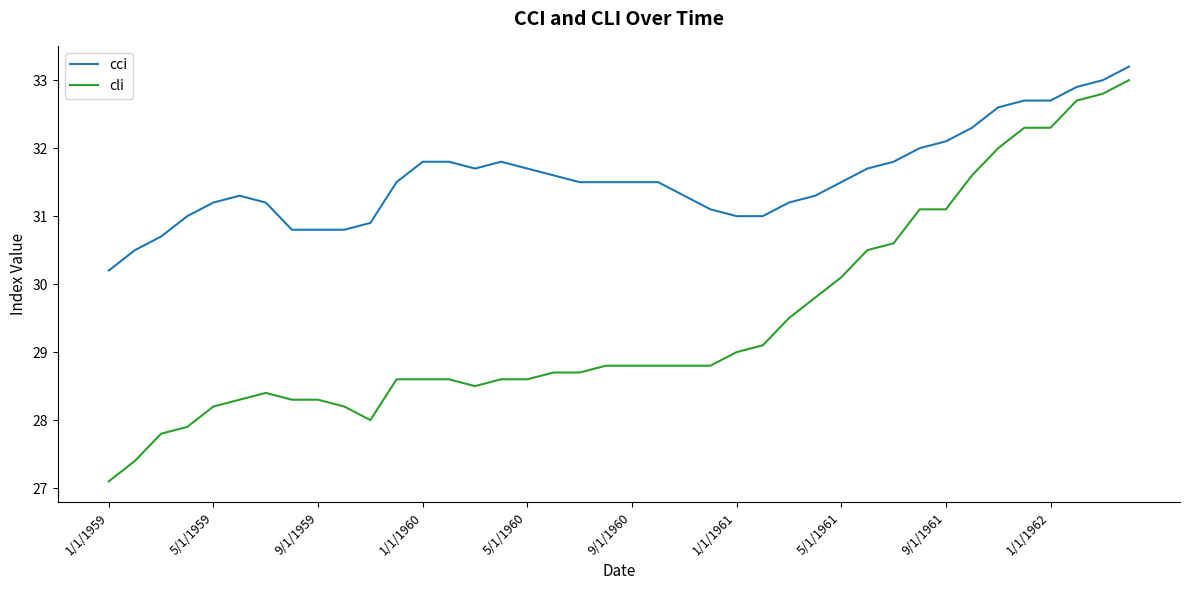

True or false: cli and cci cross at least once.

False